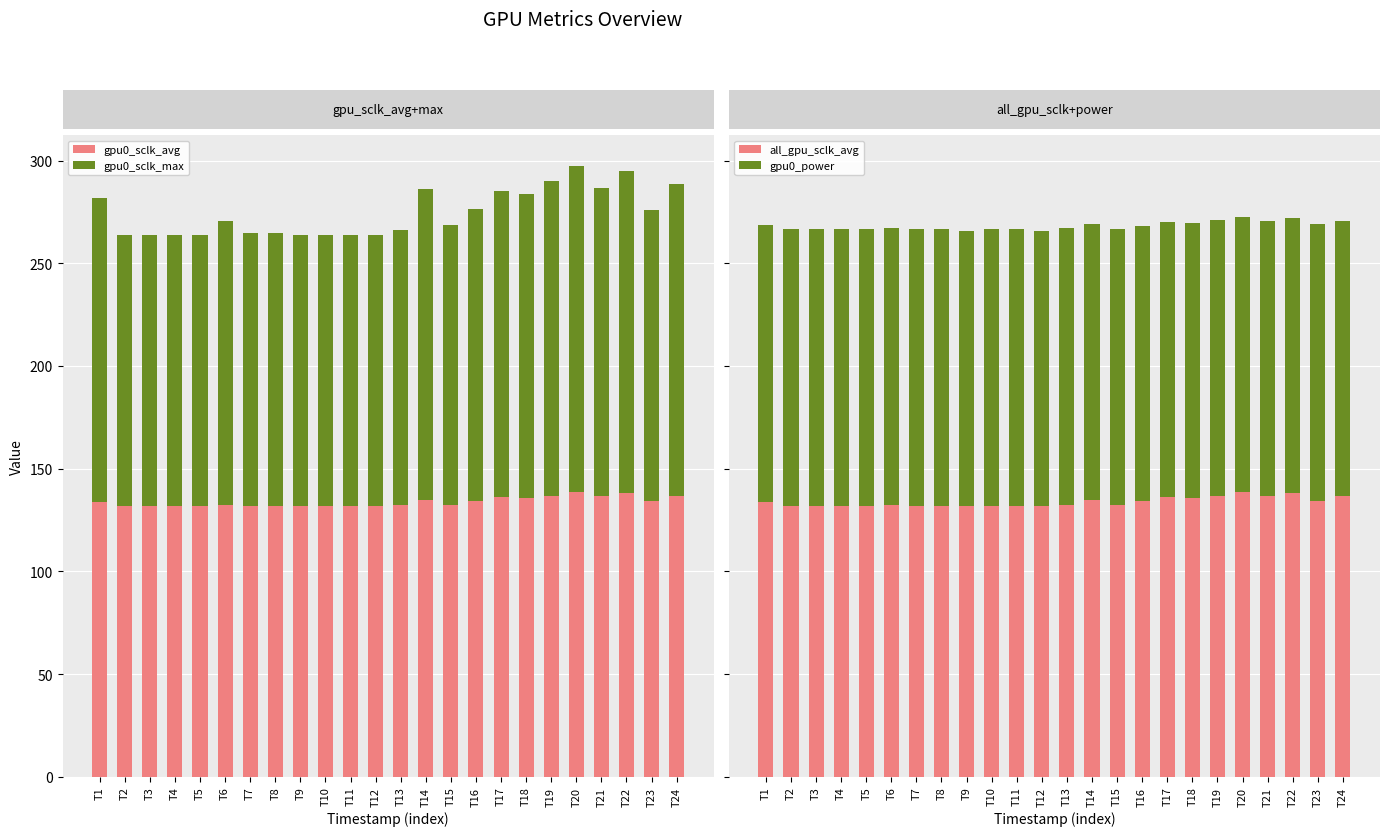

Between T21 and T1, which is larger?

T21